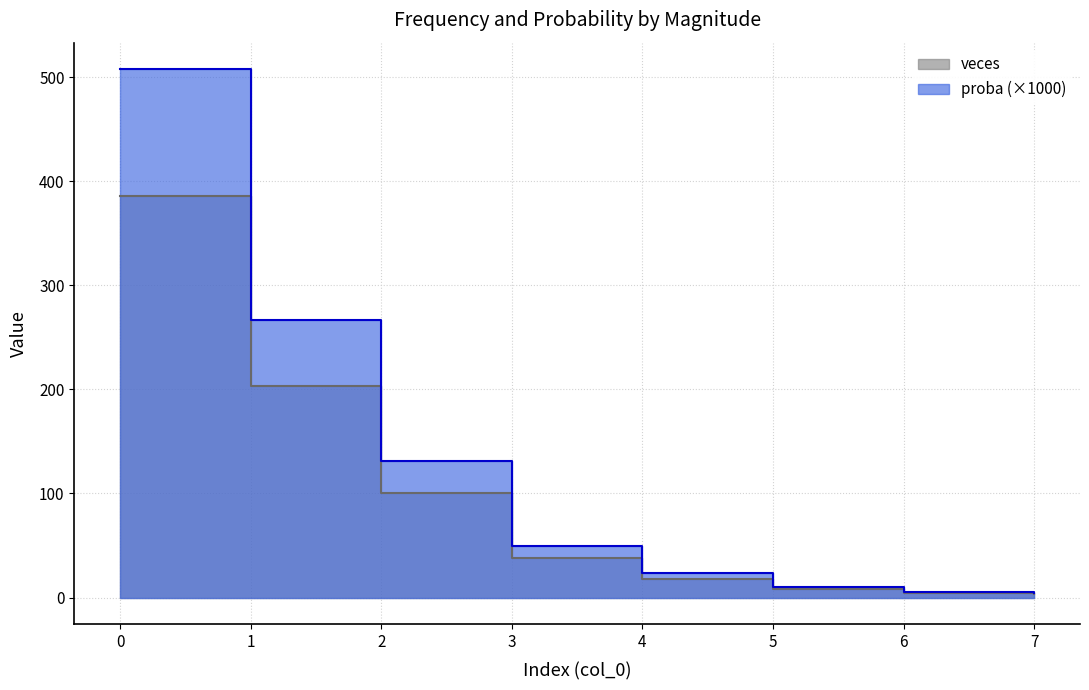

True or false: veces and proba_scaled cross at least once.

False